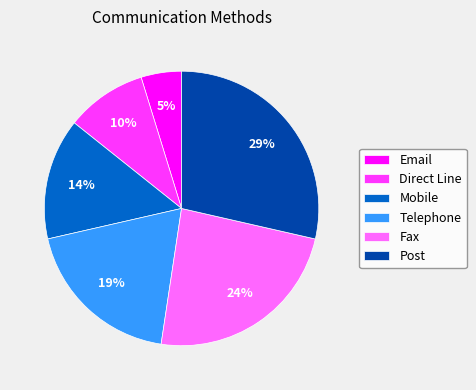

Rank the categories by value from highest to lowest.

Post, Fax, Telephone, Mobile, Direct Line, Email